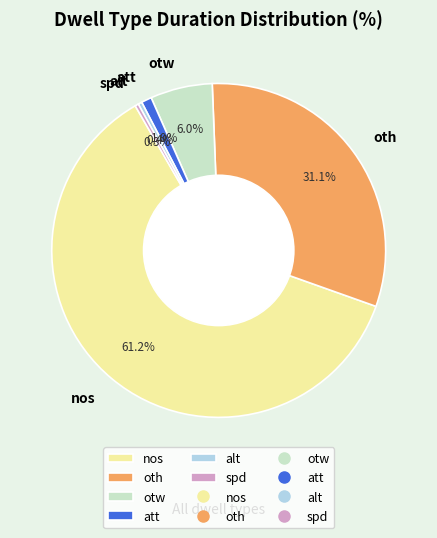

To the nearest percent, what is the average slice percentage?

17%